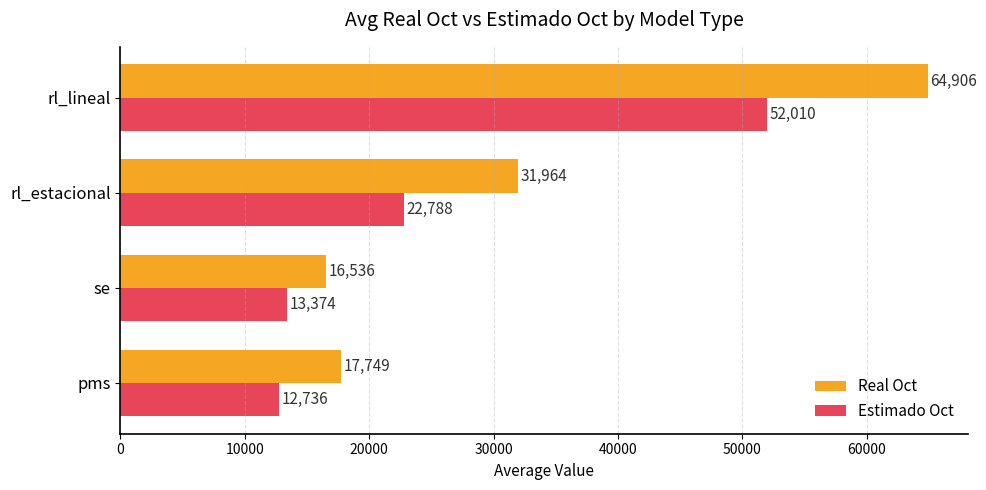

At which category is the sum across all series the highest?

rl_lineal